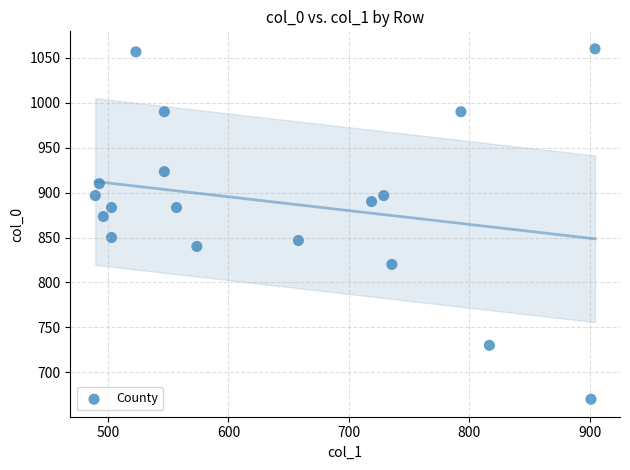

What is the range of X values (max minus min)?

415.1